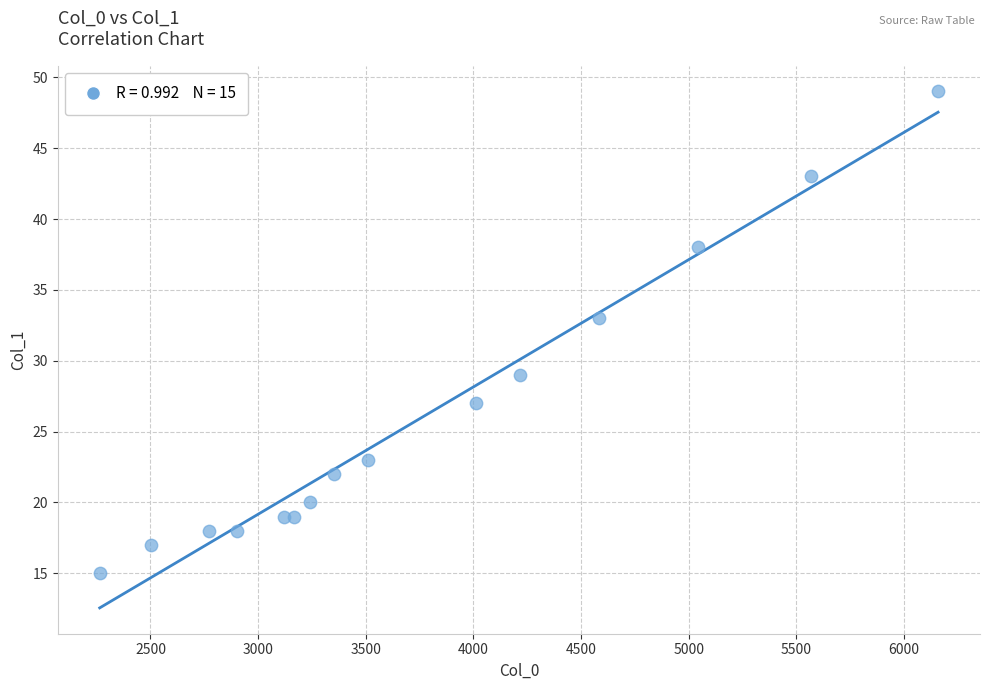

What Y value in the scatter plot is closest to 32?

33